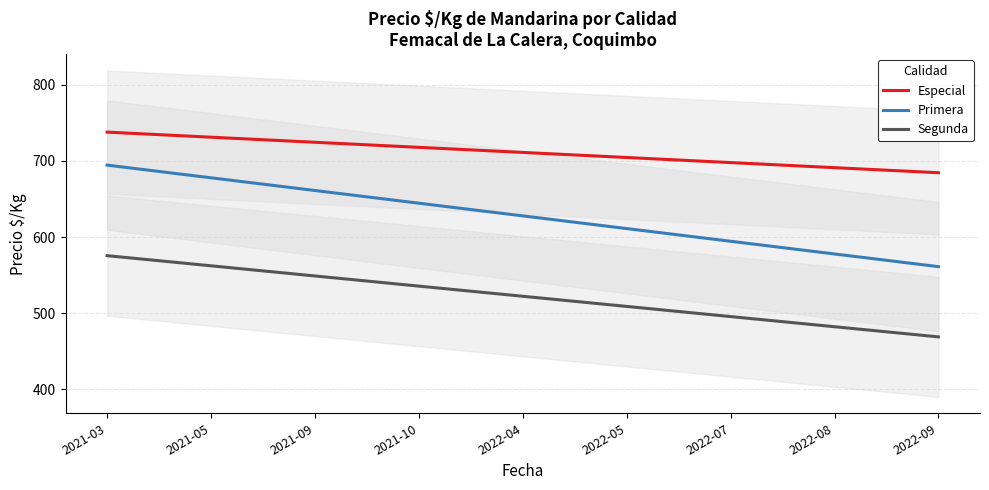

What is the maximum value for Especial?

737.8